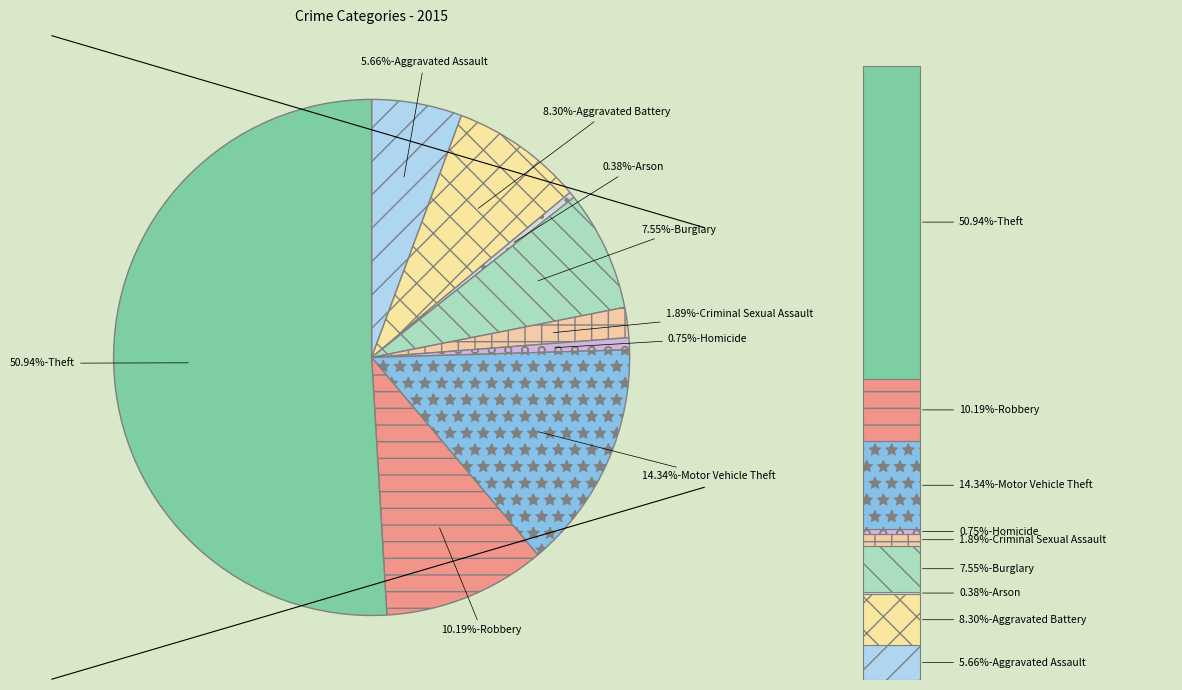

To the nearest percent, what is the average slice percentage?

11%